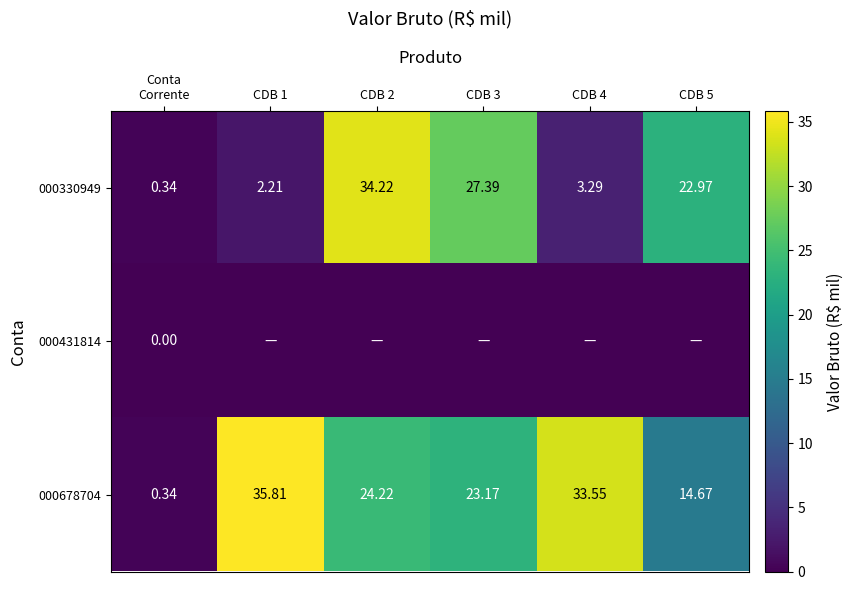

Which has a higher value, CDB 3 or CDB 1?

CDB 3